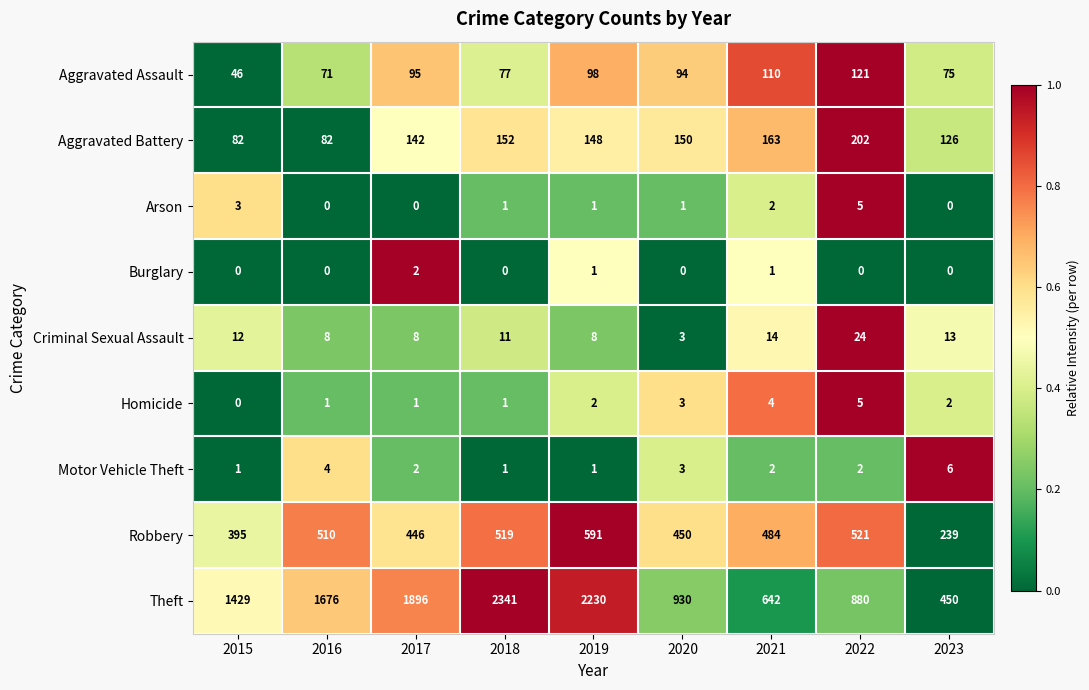

List the labels in order of Robbery value, smallest first.

2023, 2015, 2017, 2020, 2021, 2016, 2018, 2022, 2019